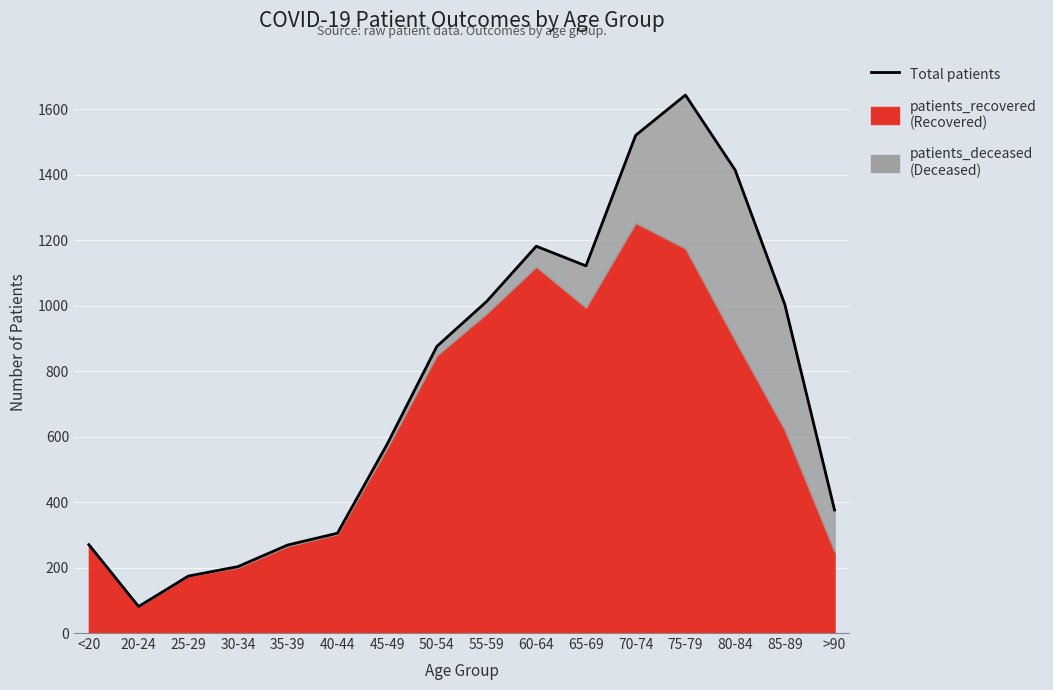

Between <20 and 80-84, which is larger?

80-84